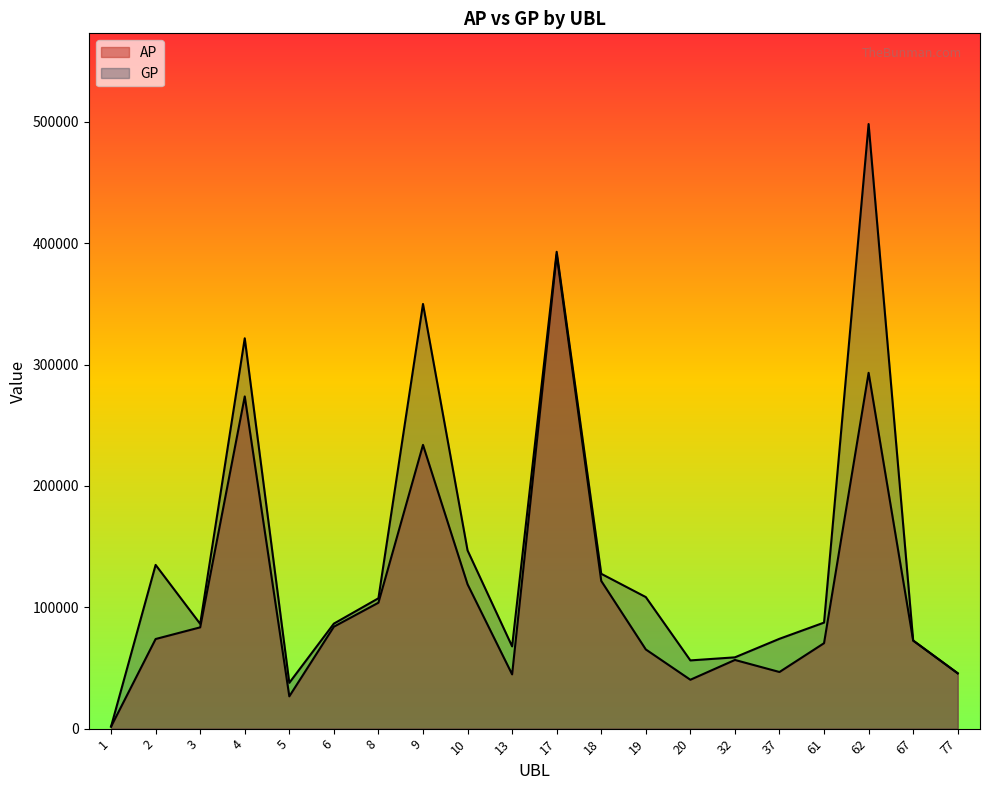

List the labels in order of AP value, smallest first.

1, 5, 20, 13, 77, 37, 32, 19, 61, 67, 2, 3, 6, 8, 10, 18, 9, 4, 62, 17